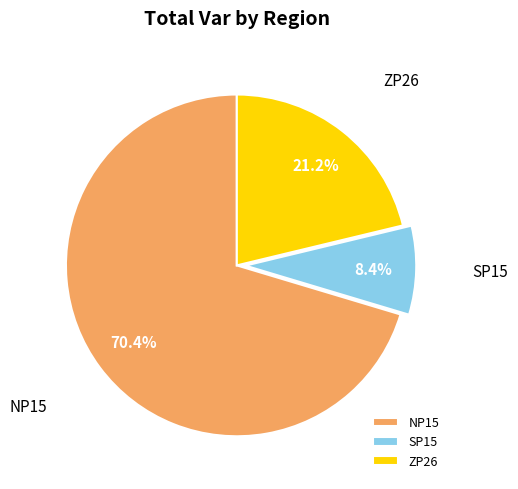

To the nearest percent, what is the difference between the largest and smallest slice percentages?

62%